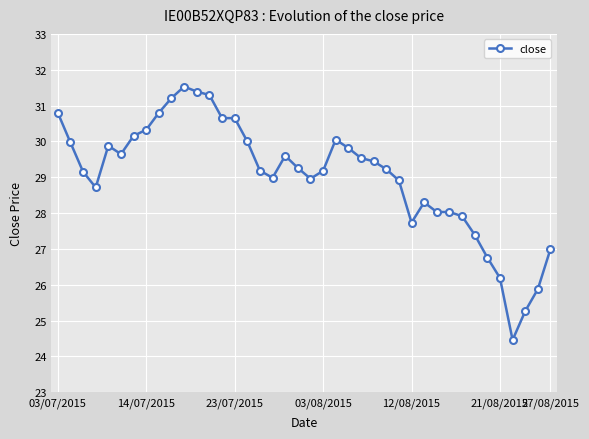

What is the value of the 32nd point from the left?

28.0